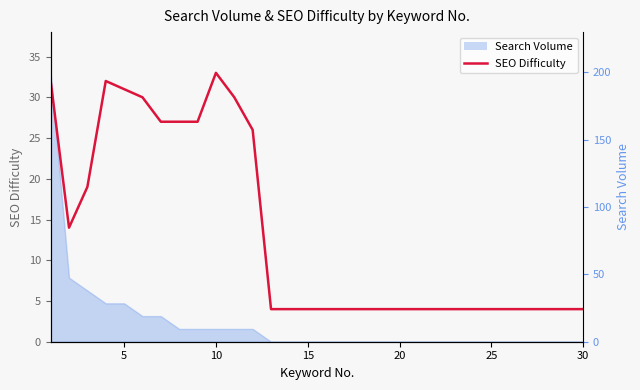

How many lines are shown in the chart?

1